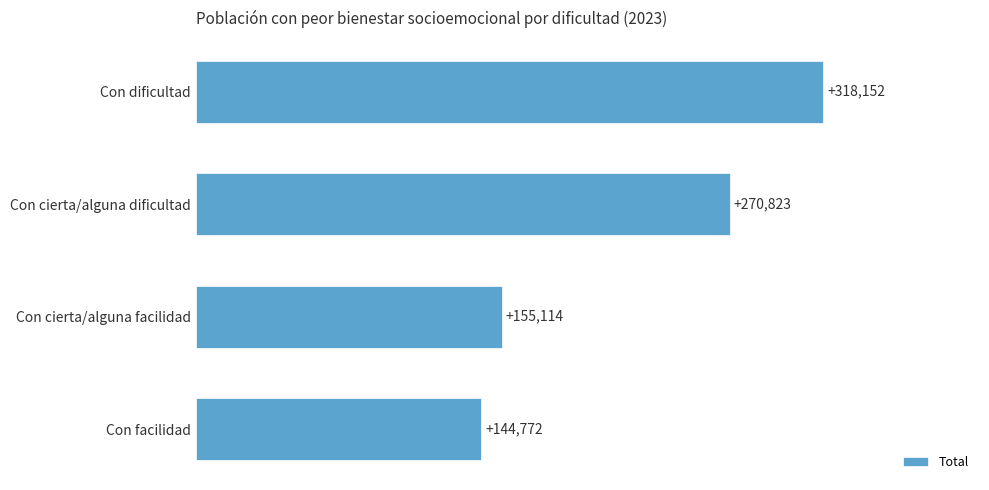

What is the change in value from Con cierta/alguna dificultad to Con facilidad?

-126051